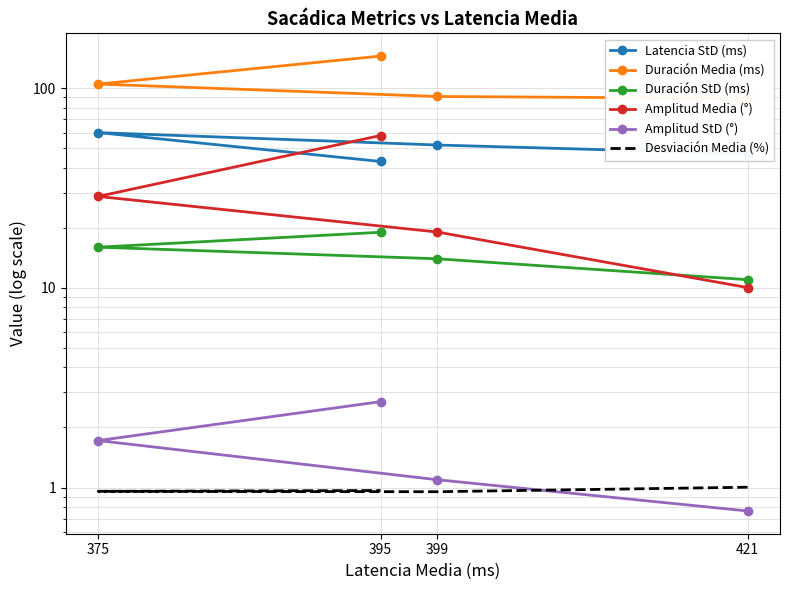

Is the value of Amplitud StD (°) at 375 greater than the value of Duración StD (ms) at 395?

No